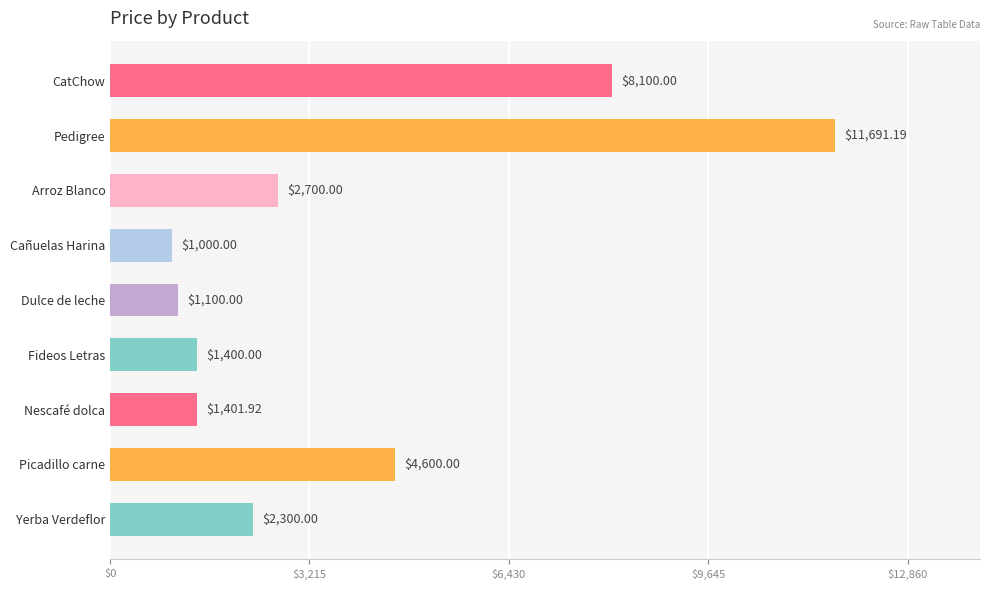

What is the label of the 9th bar from the bottom?

CatChow